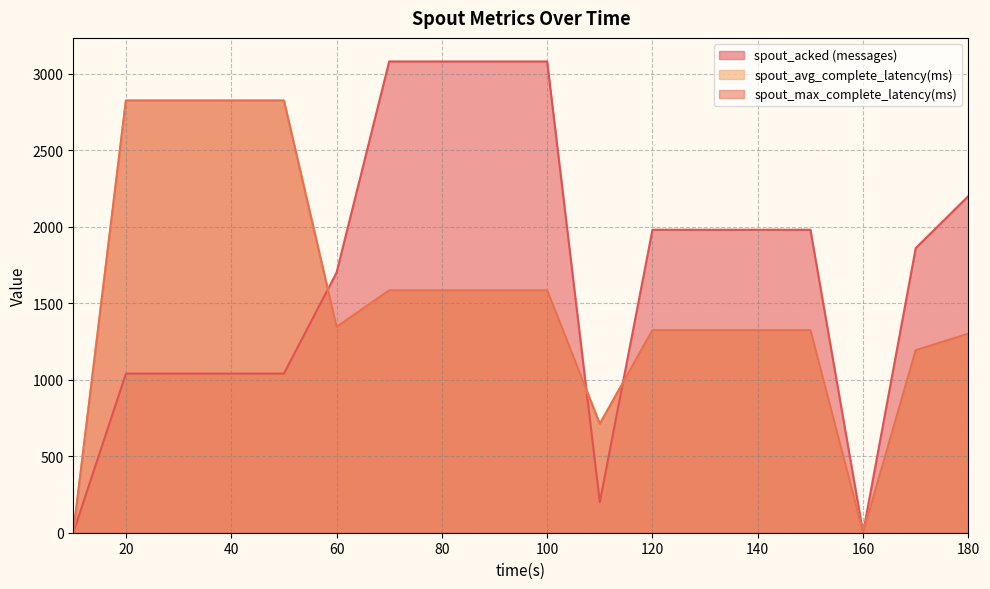

At which label is spout_avg_complete_latency(ms) closest to 1412?

60